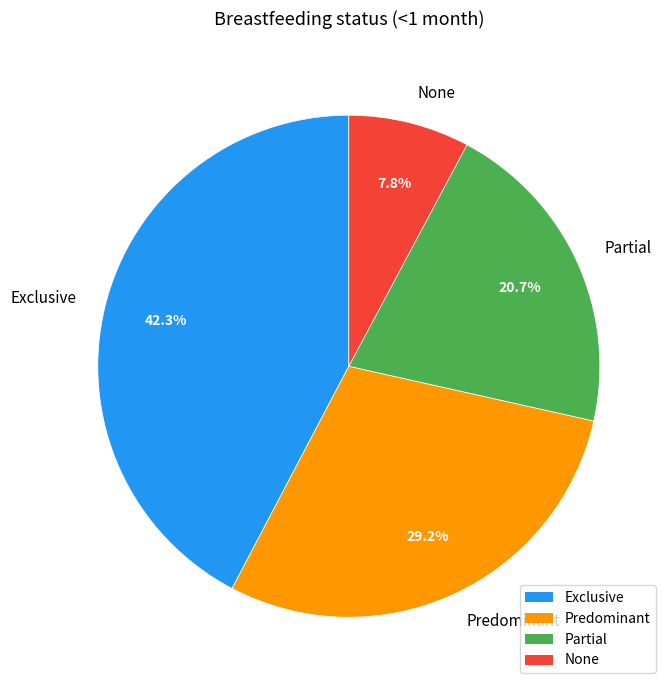

True or false: Partial accounts for 12% of the total.

False